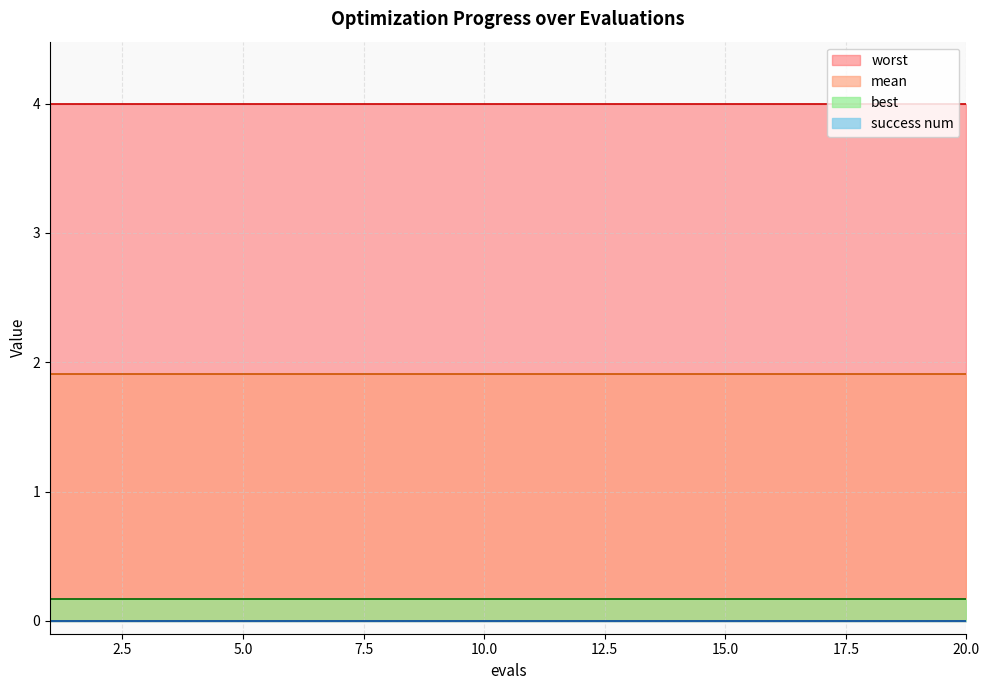

Reading left to right, transcribe all the data shown in this chart.

mean: 1.9	1.9	1.9	1.9	1.9	1.9	1.9	1.9	1.9	1.9	1.9	1.9	1.9	1.9	1.9	1.9	1.9	1.9	1.9	1.9
best: 0.2	0.2	0.2	0.2	0.2	0.2	0.2	0.2	0.2	0.2	0.2	0.2	0.2	0.2	0.2	0.2	0.2	0.2	0.2	0.2
worst: 4.0	4.0	4.0	4.0	4.0	4.0	4.0	4.0	4.0	4.0	4.0	4.0	4.0	4.0	4.0	4.0	4.0	4.0	4.0	4.0
success num: 0.0	0.0	0.0	0.0	0.0	0.0	0.0	0.0	0.0	0.0	0.0	0.0	0.0	0.0	0.0	0.0	0.0	0.0	0.0	0.0